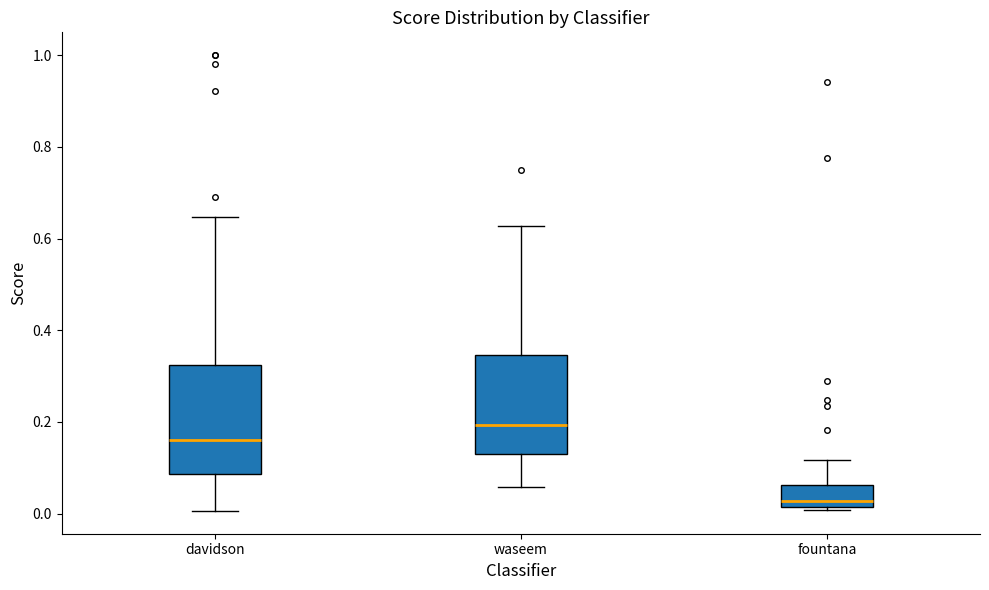

Which box has the highest median line?

waseem